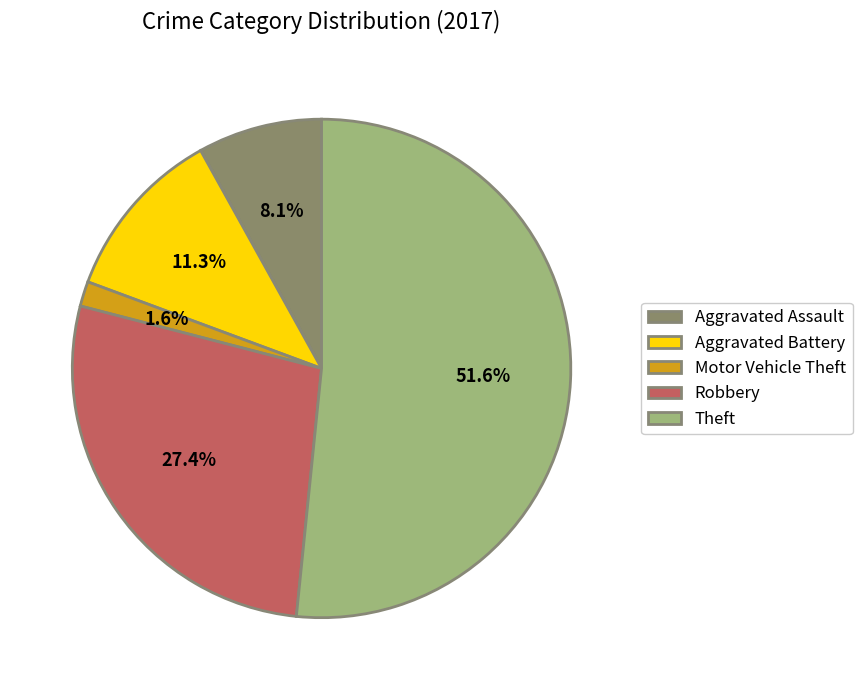

What is the majority slice?

Theft